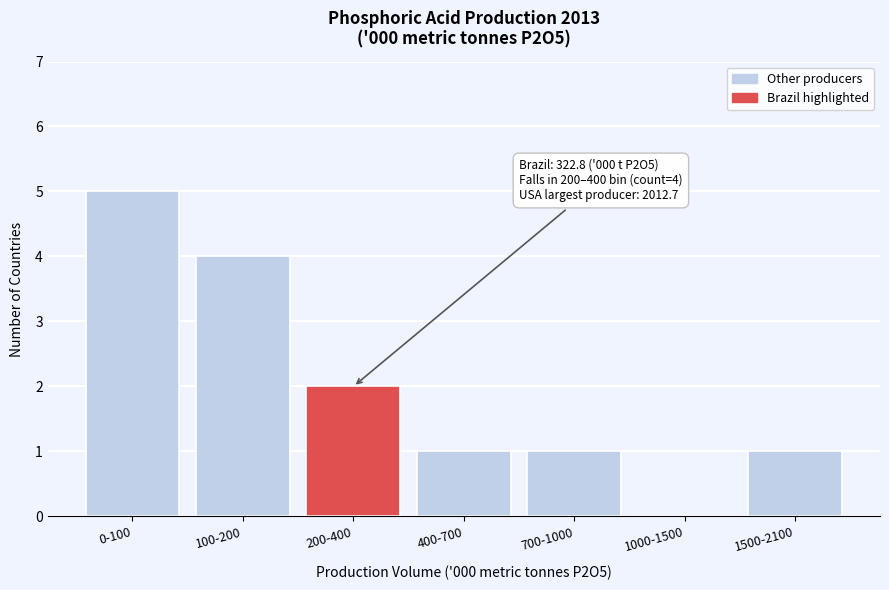

Reading left to right, transcribe all the data shown in this chart.

0-100=5	100-200=4	200-400=2	400-700=1	700-1000=1	1000-1500=0	1500-2100=1